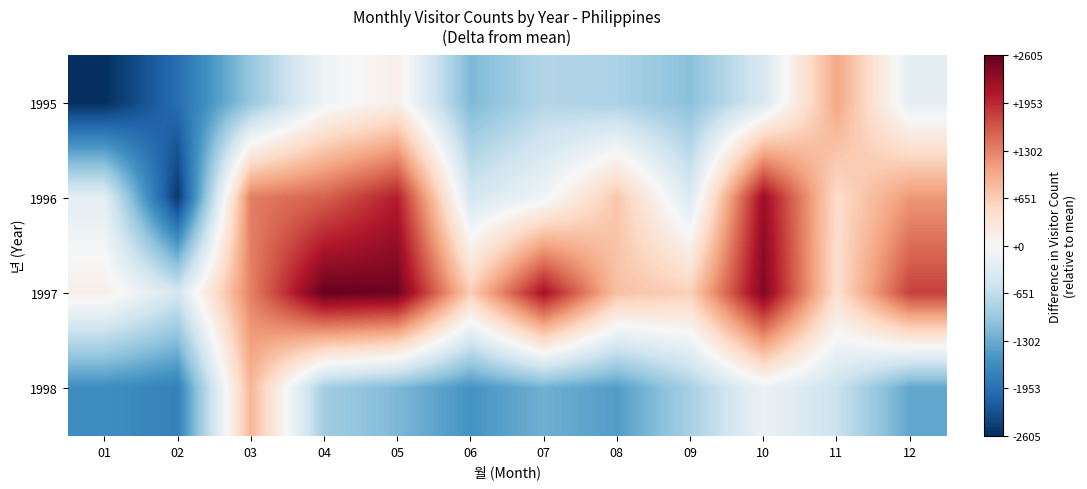

Rank the series at 09 from lowest to highest value.

1995, 1998, 1996, 1997